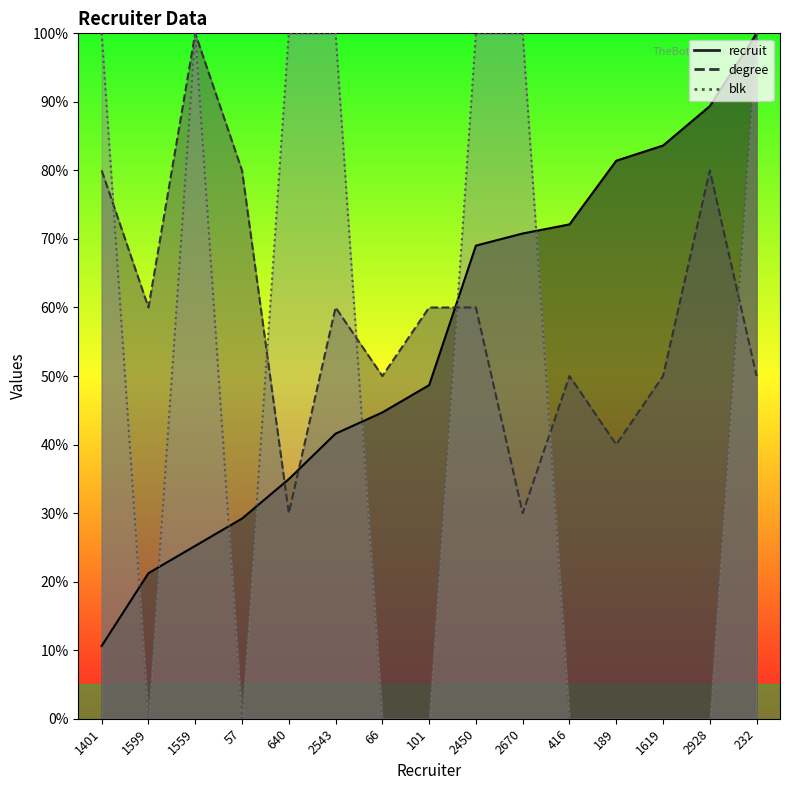

In degree, how many points are higher than both neighbors (excluding endpoints)?

4